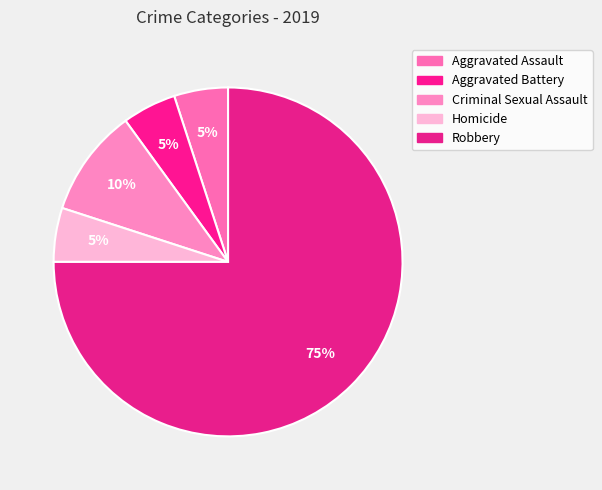

Combined, do Aggravated Battery and Aggravated Assault account for over 50%?

No